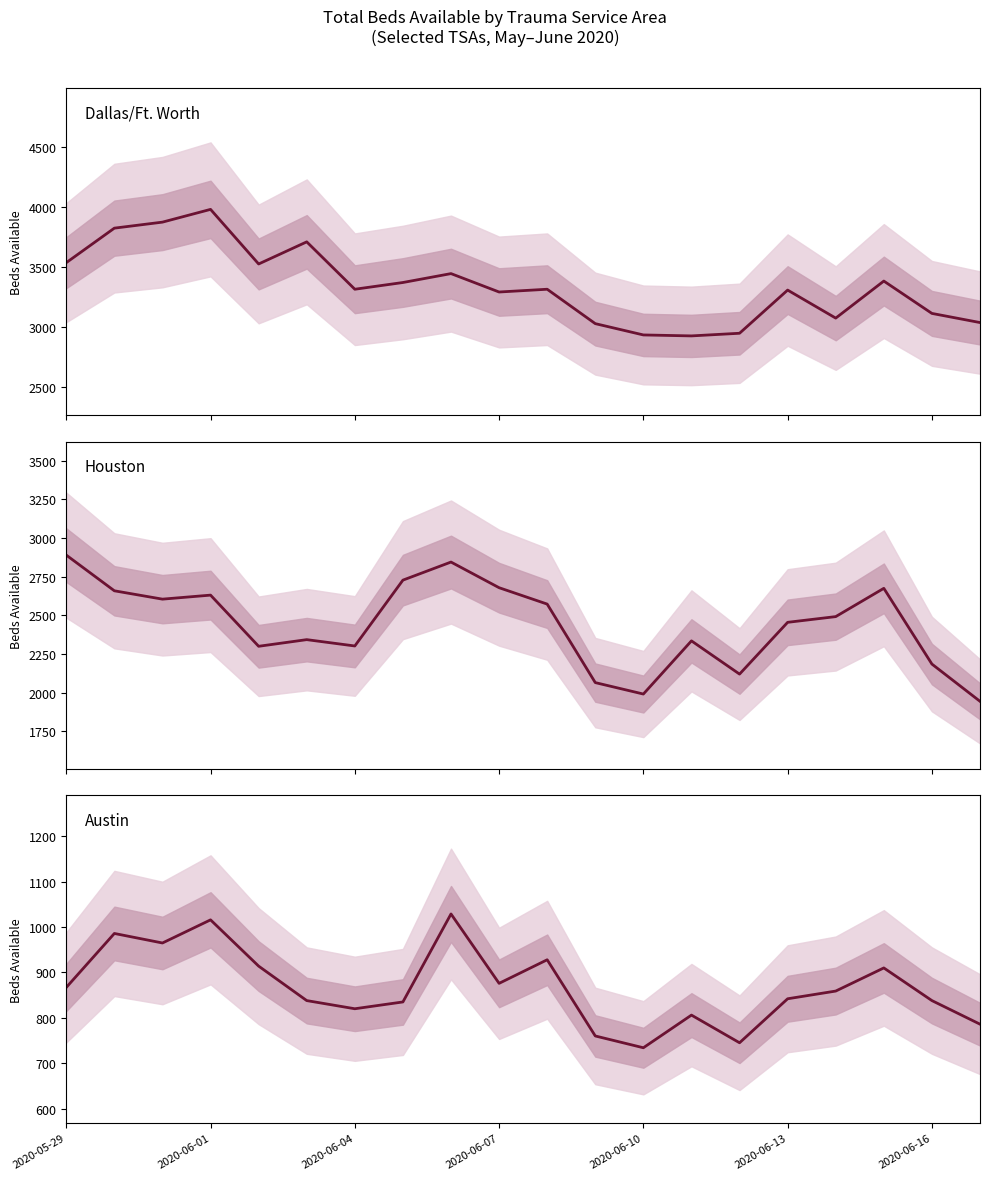

How many series are shown in this chart?

3